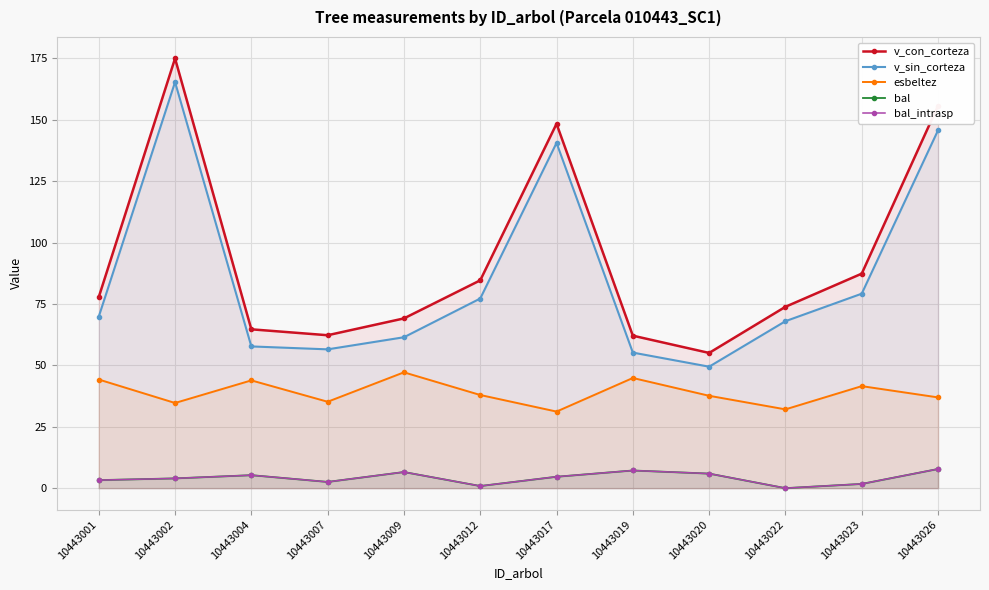

What is the total value across all series at 10443019?

176.6